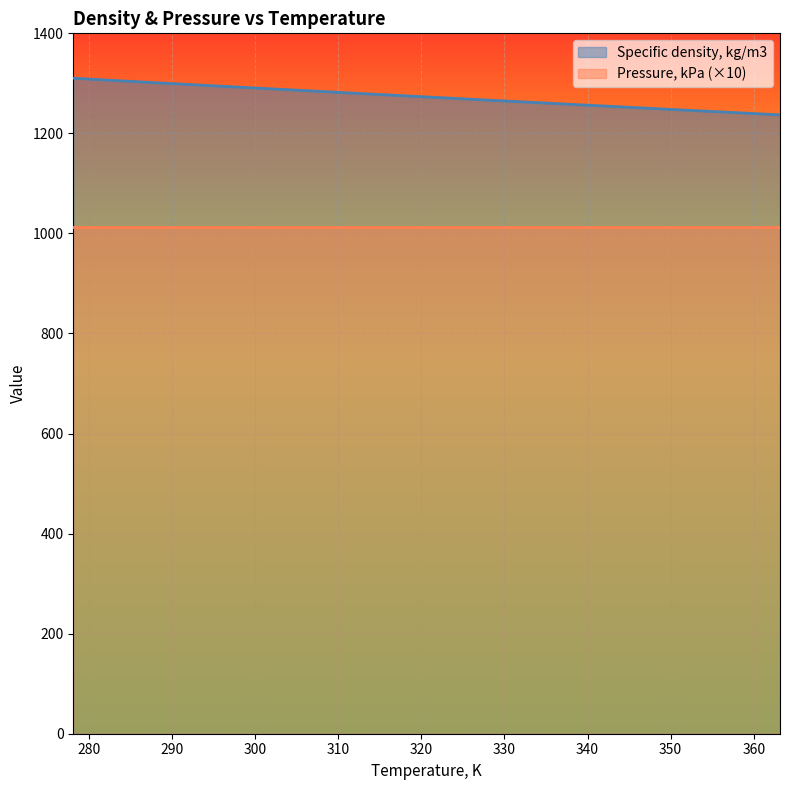

Is it true that the value at 333.15 is 311.6?

False